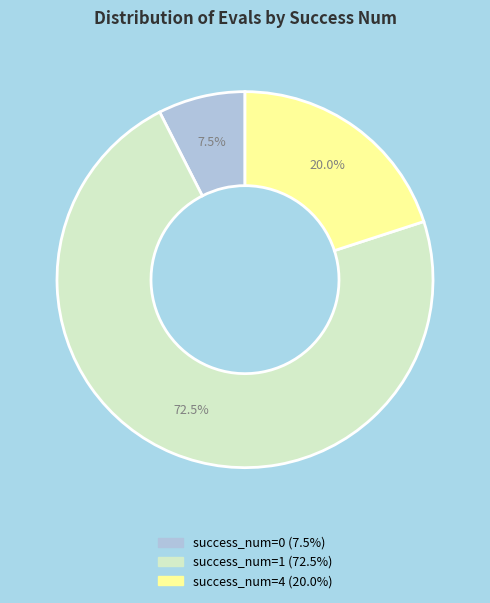

Does any single category account for the majority?

Yes